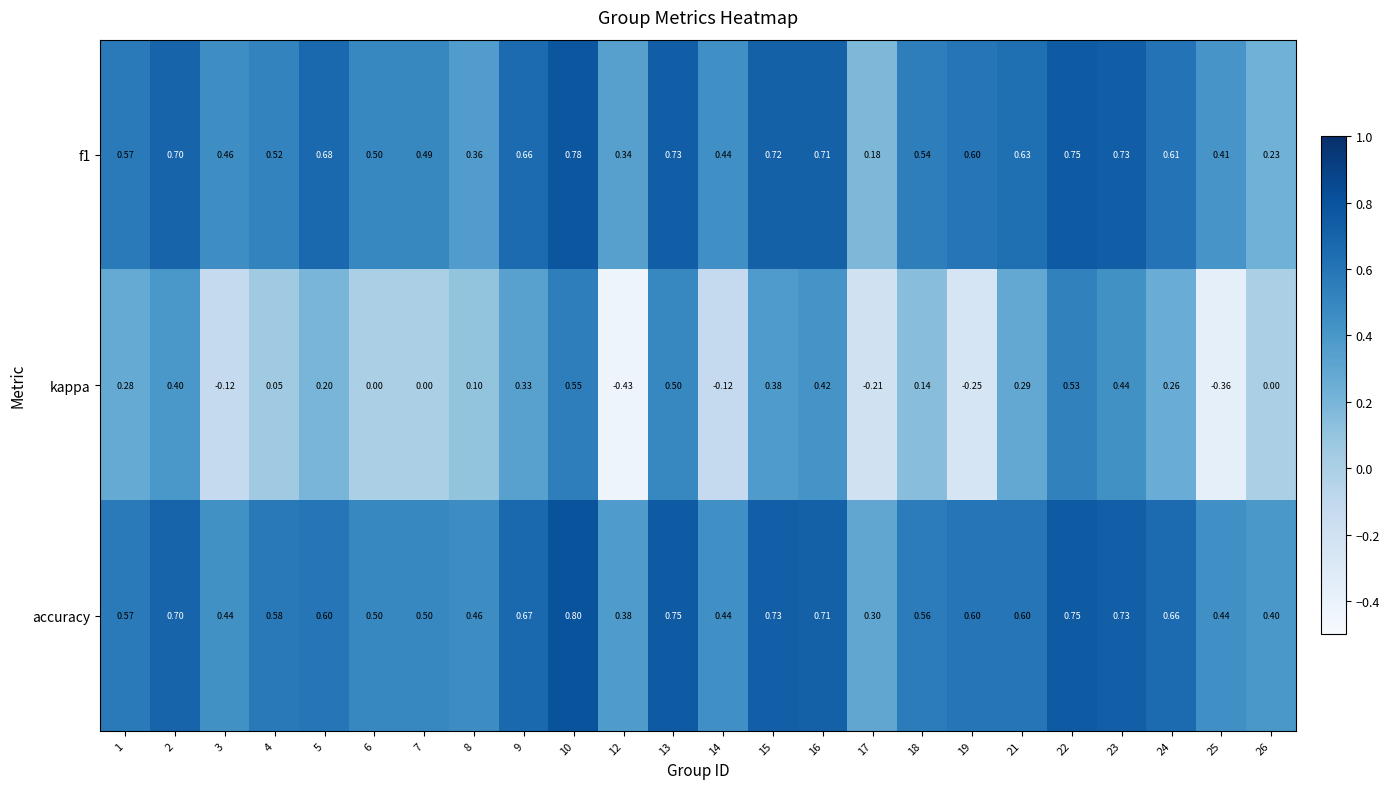

Between 6 and 10, which series saw the biggest shift?

kappa